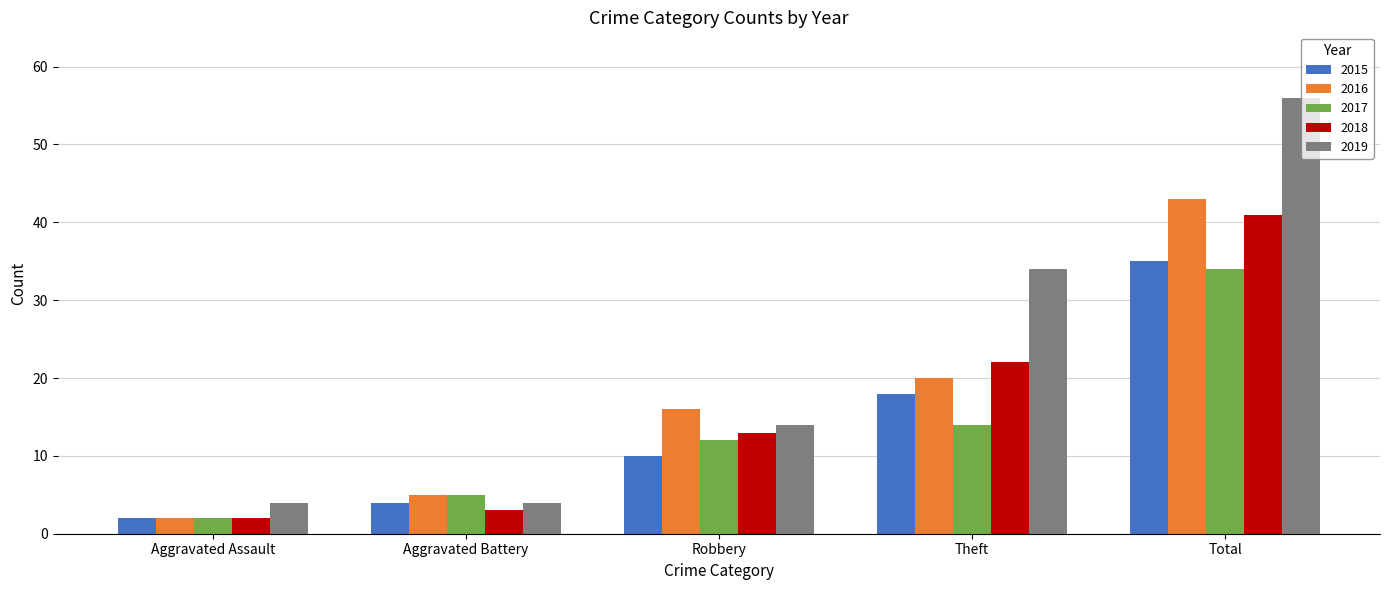

What is the total value across all series at Aggravated Assault?

12